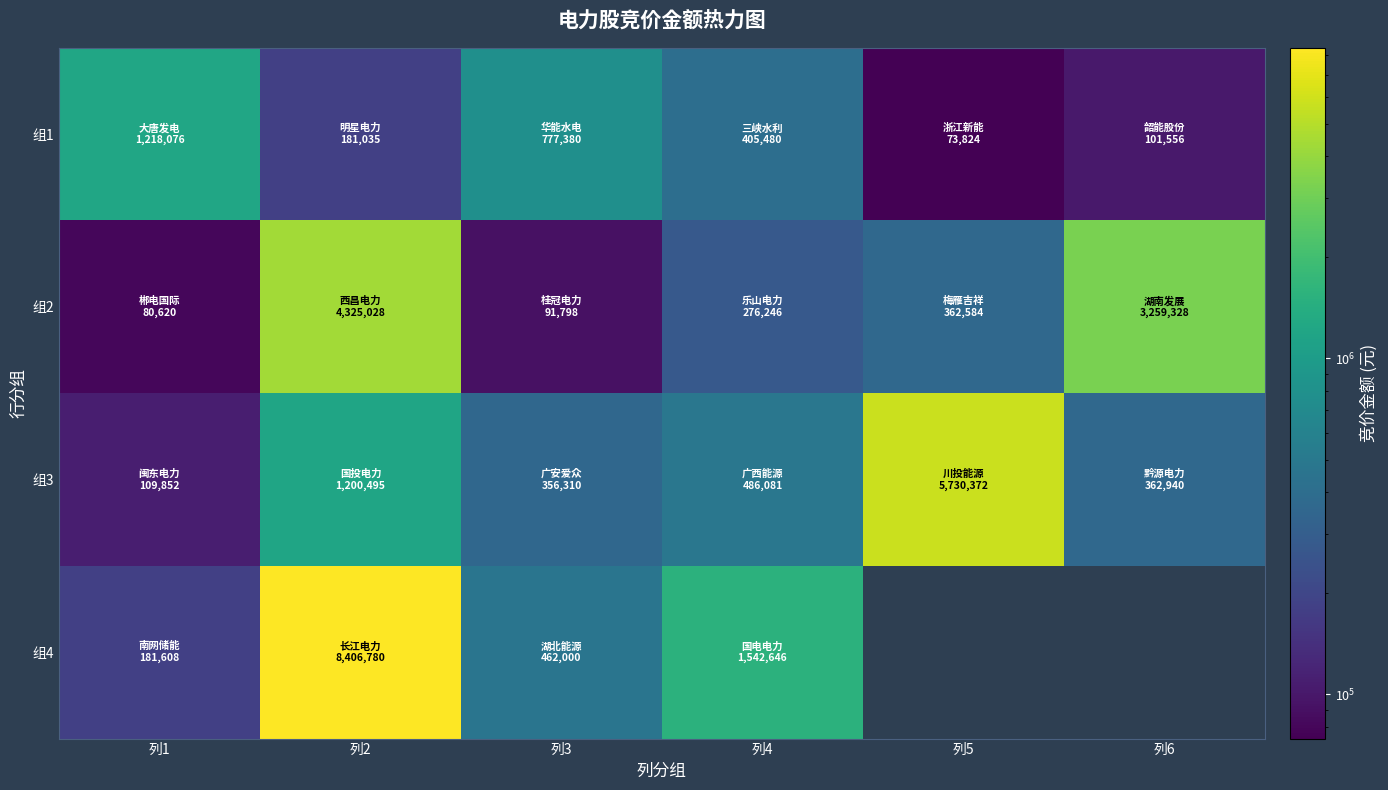

What is the sum of the 组1 values at 列6 and 列4?

507036.0